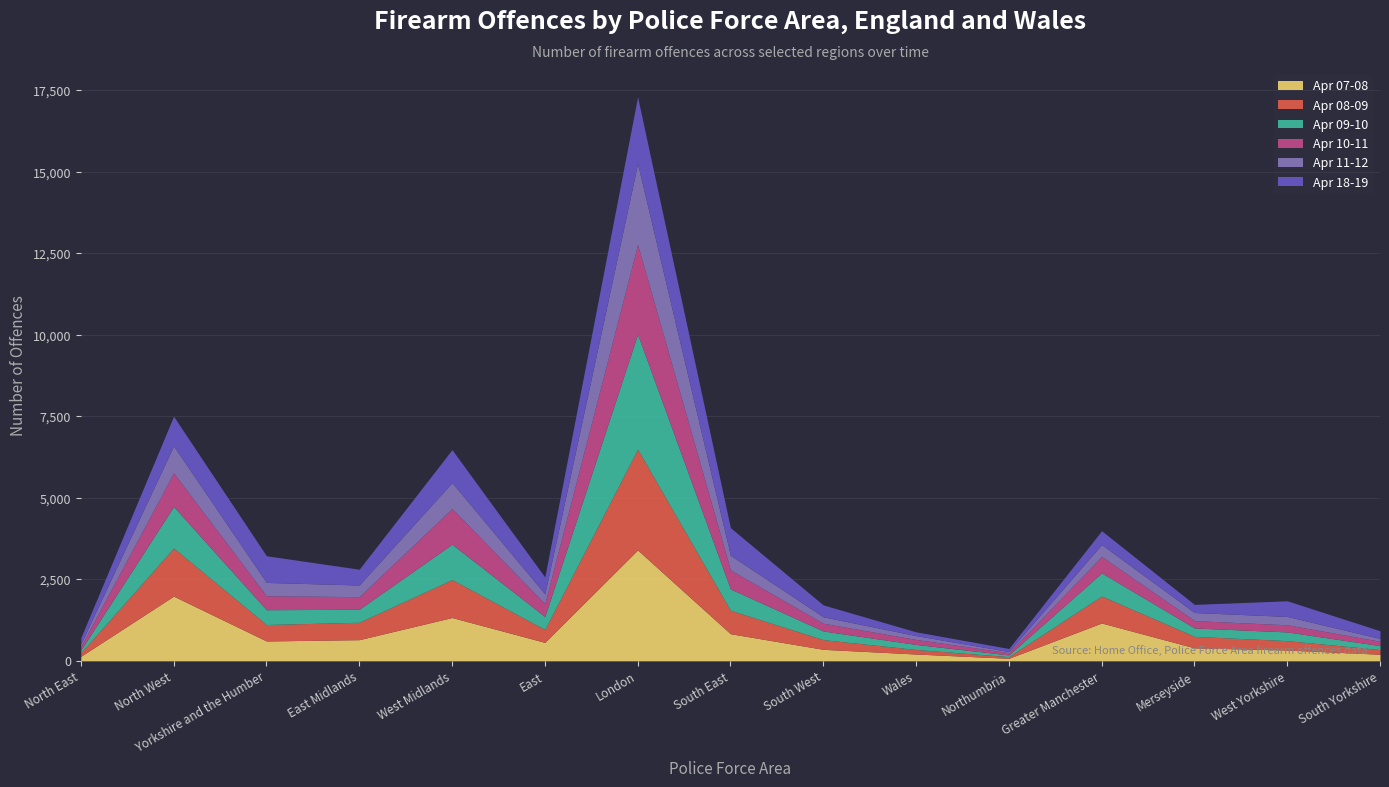

At which category is the sum across all series the highest?

London